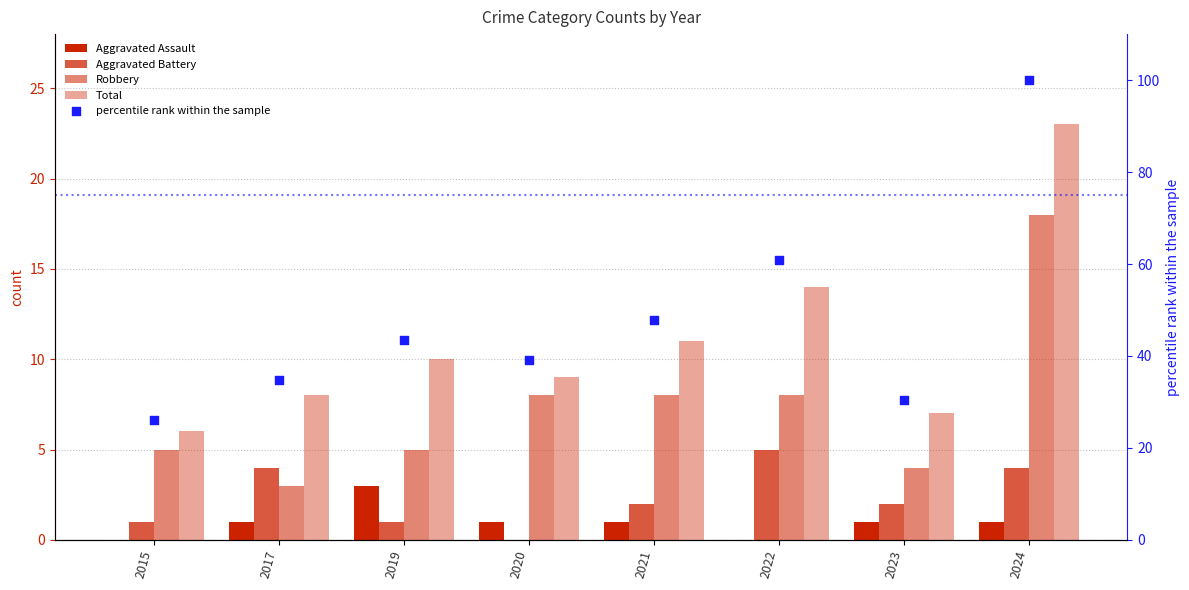

At which category is the sum across all series the highest?

2024